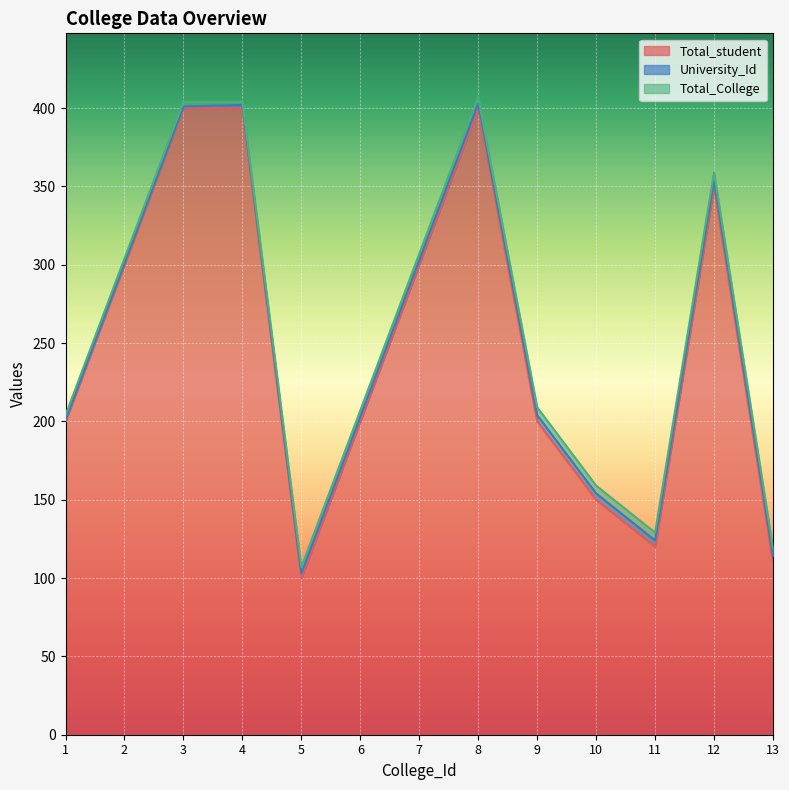

Does the chart display data point markers on the line(s)?

No